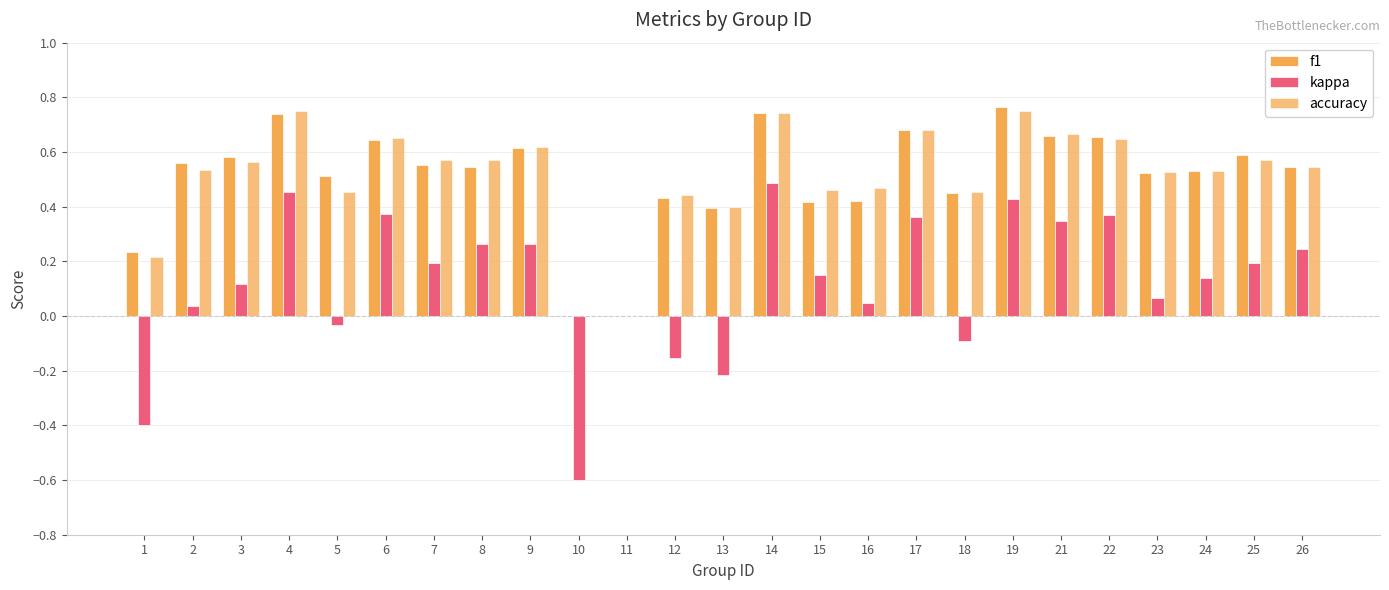

Are the bars horizontal?

No